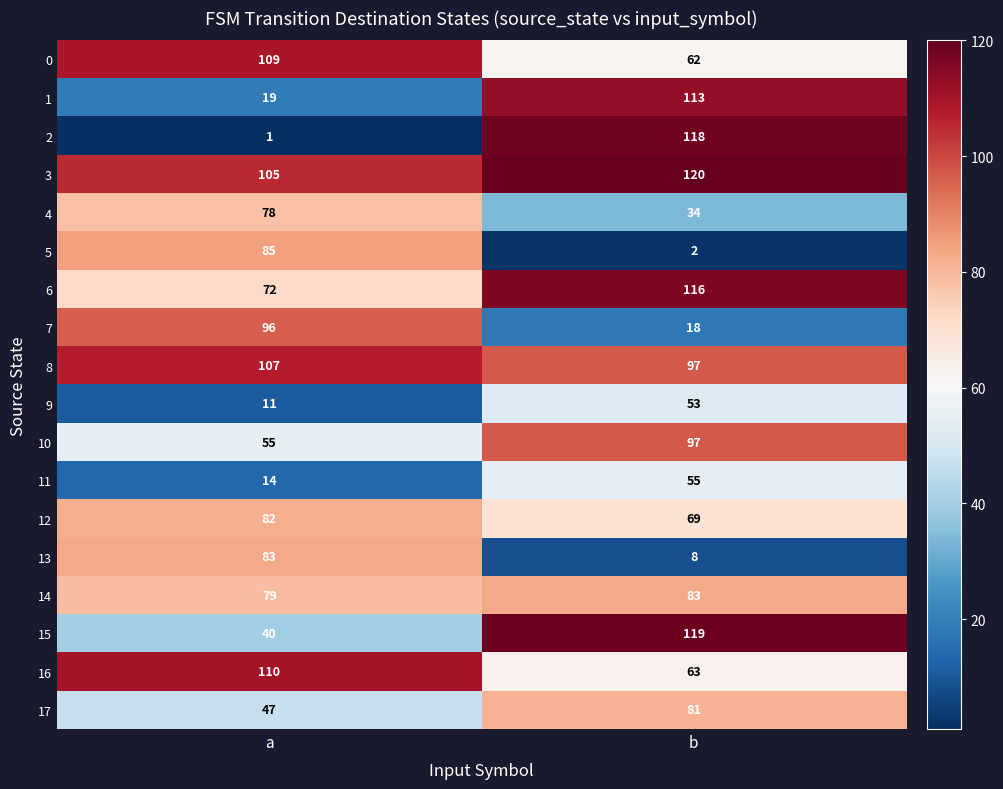

At which label is 14 closest to 81?

a